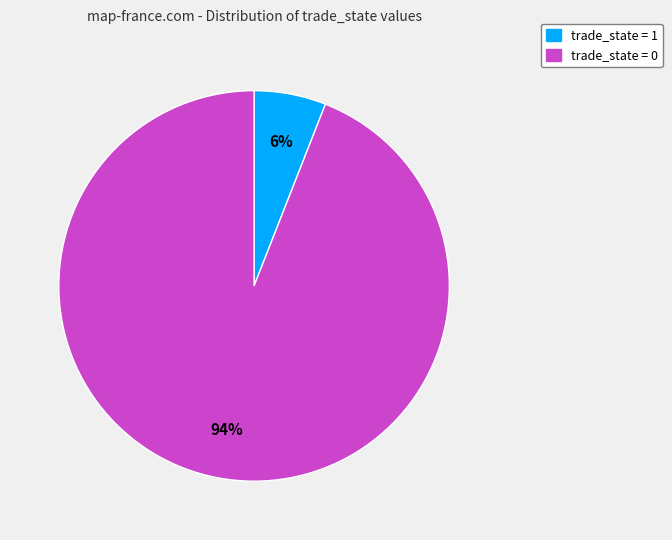

Which slice is the largest?

trade_state = 0